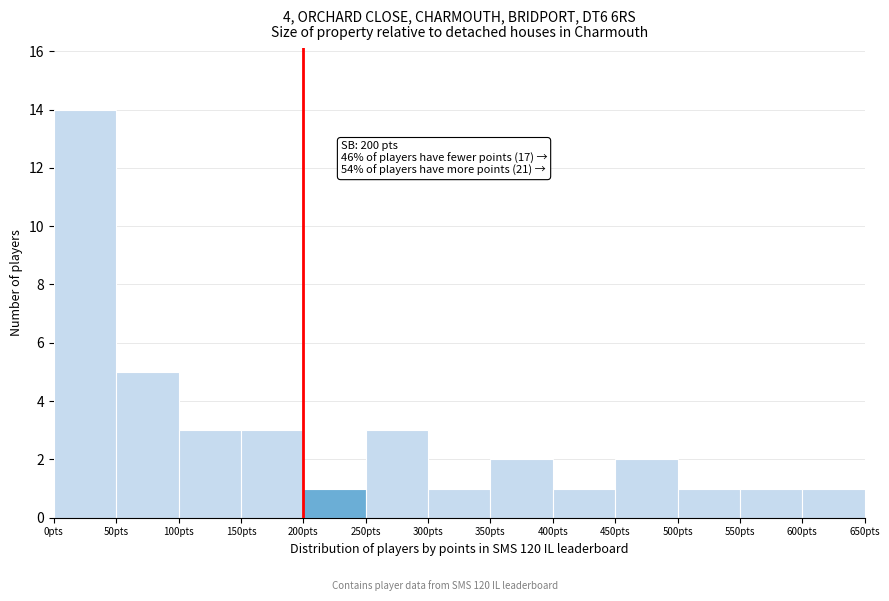

Over which range of the x-axis is the bar tallest?

0 to 50